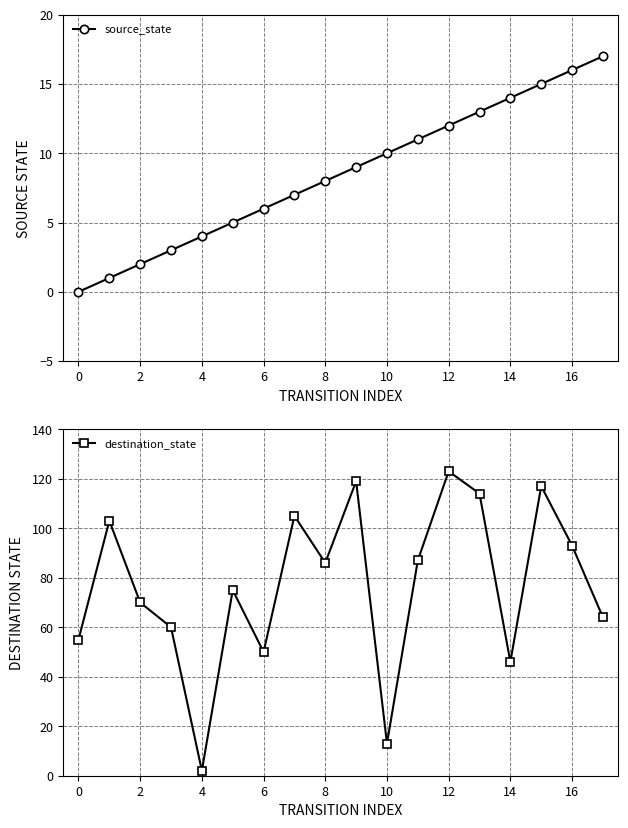

How many positive values does the source_state series have?

17